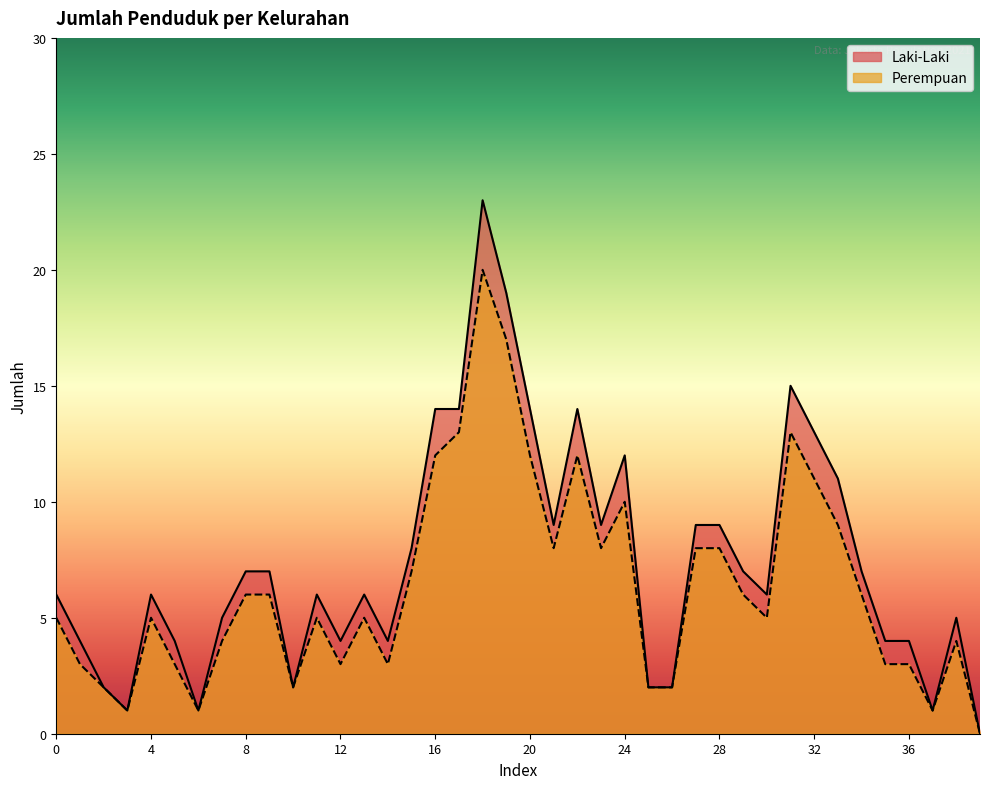

Where is Perempuan nearest to the value 10?

24